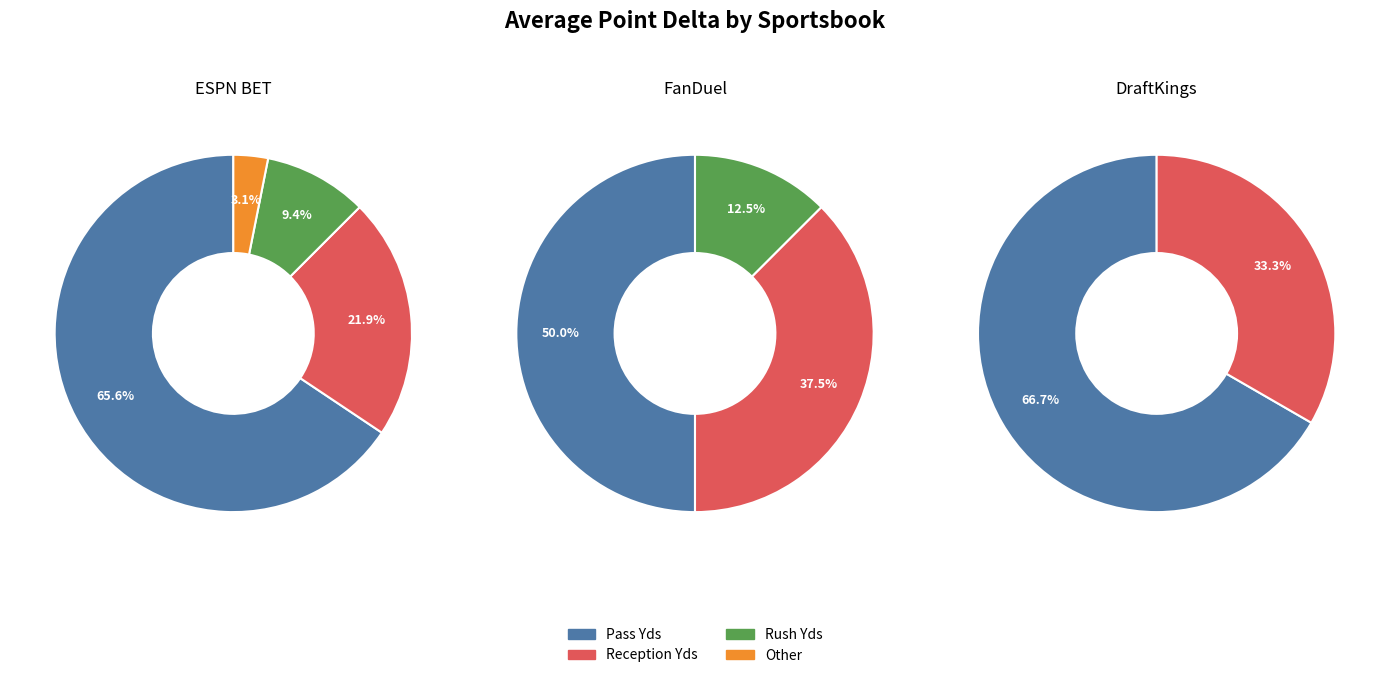

True or false: DraftKings accounts for 19% of the total.

False